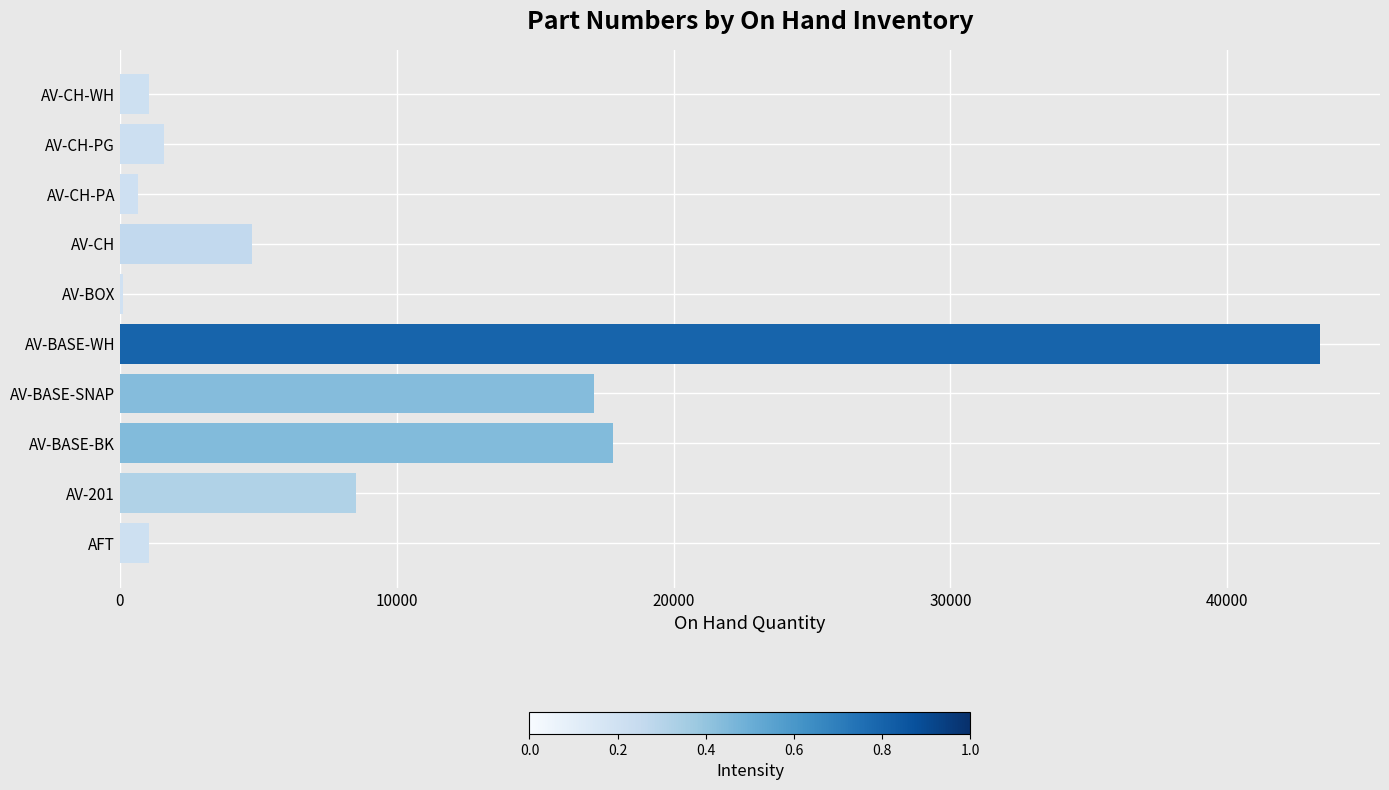

Which has a higher value, AV-BASE-WH or AV-BOX?

AV-BASE-WH